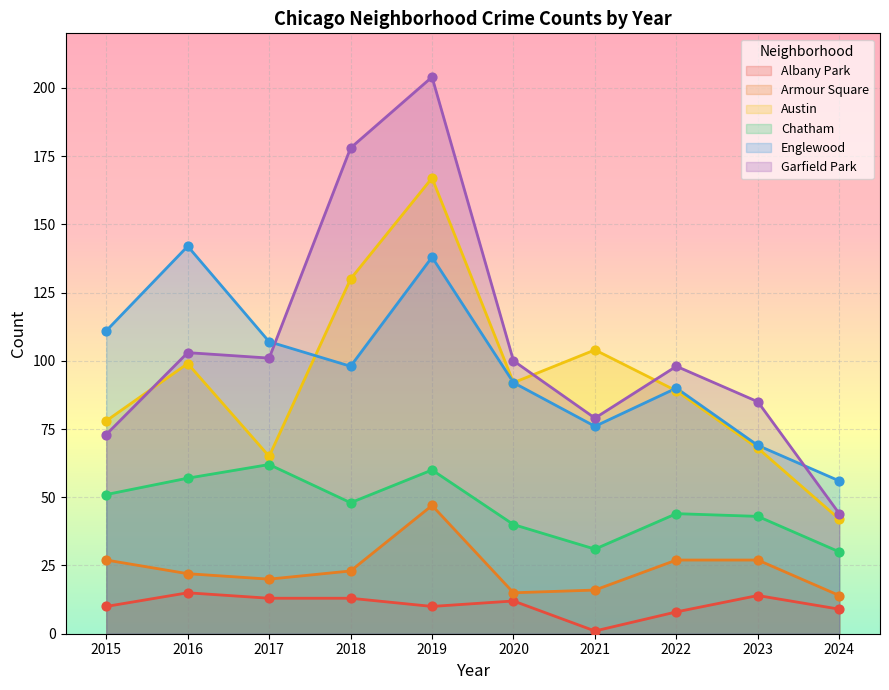

At how many categories does at least one series exceed 15?

10